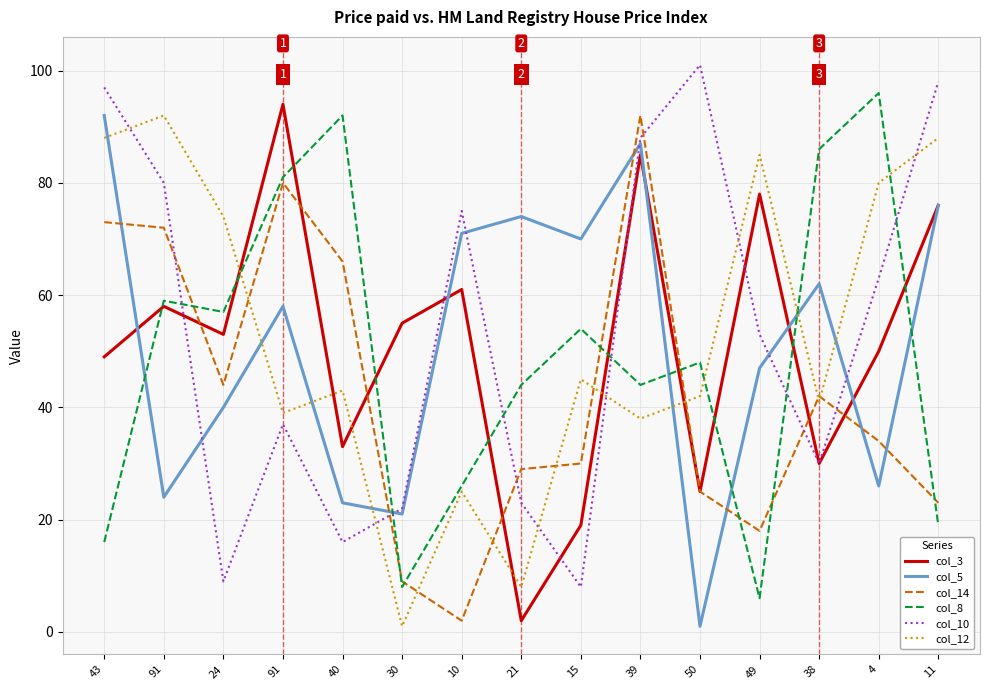

In col_10, how many points are lower than both neighbors (excluding endpoints)?

4